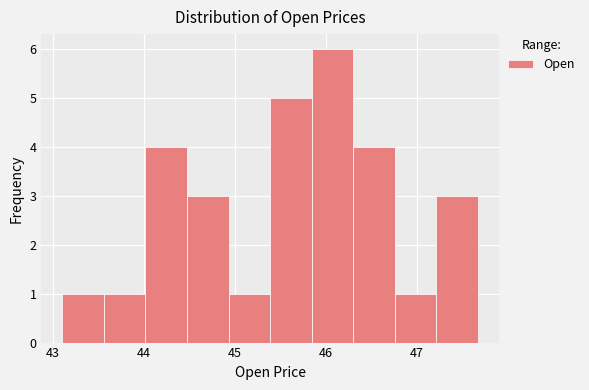

Reading left to right, transcribe this chart: for each bar, give the range it covers on the x-axis and its height. Neither the bar edges nor the heights are printed on the chart, so give them approximately, as read against the axes.

43.1 to 43.6: 1
43.6 to 44.0: 1
44.0 to 44.5: 4
44.5 to 44.9: 3
44.9 to 45.4: 1
45.4 to 45.8: 5
45.8 to 46.3: 6
46.3 to 46.8: 4
46.8 to 47.2: 1
47.2 to 47.7: 3